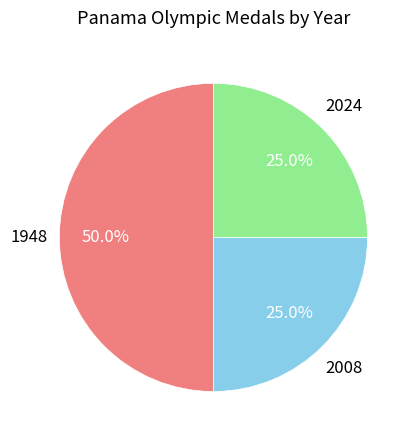

How many slices are in this pie chart?

3